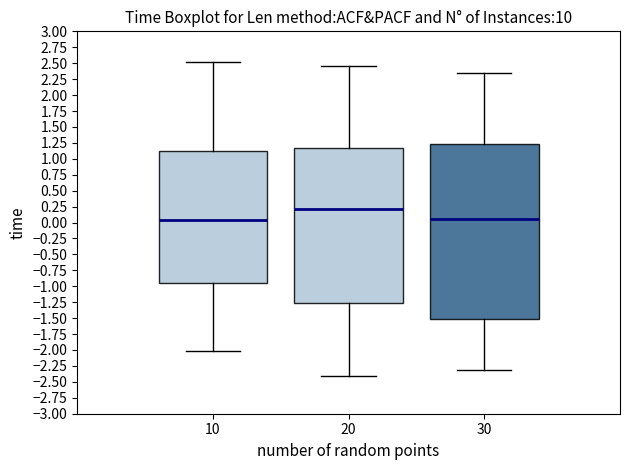

Comparing the boxes themselves (not the whiskers), which one is the tallest?

30